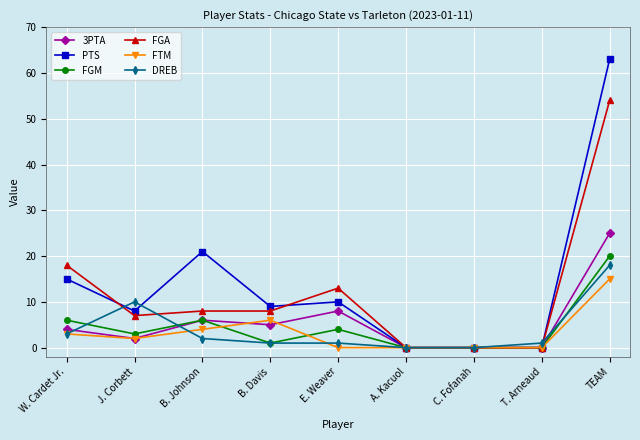

How many data points in FGM are less than 3?

4